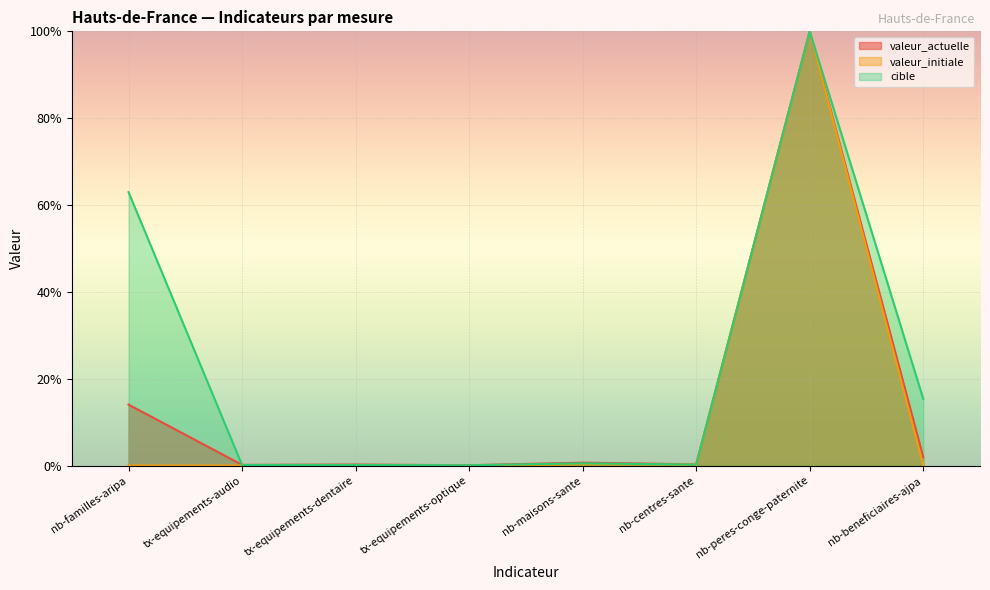

True or false: valeur_initiale and valeur_actuelle intersect in this chart.

False